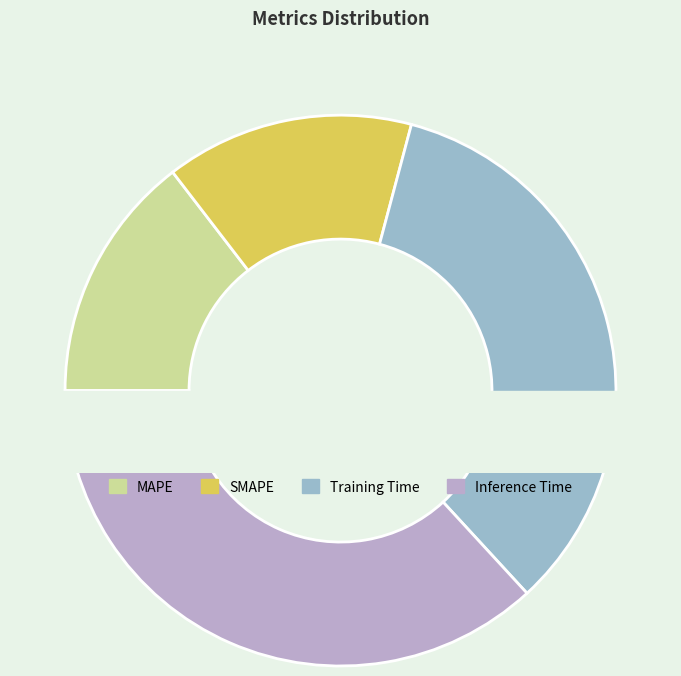

What percentage is the Training Time slice, to the nearest percent?

34%